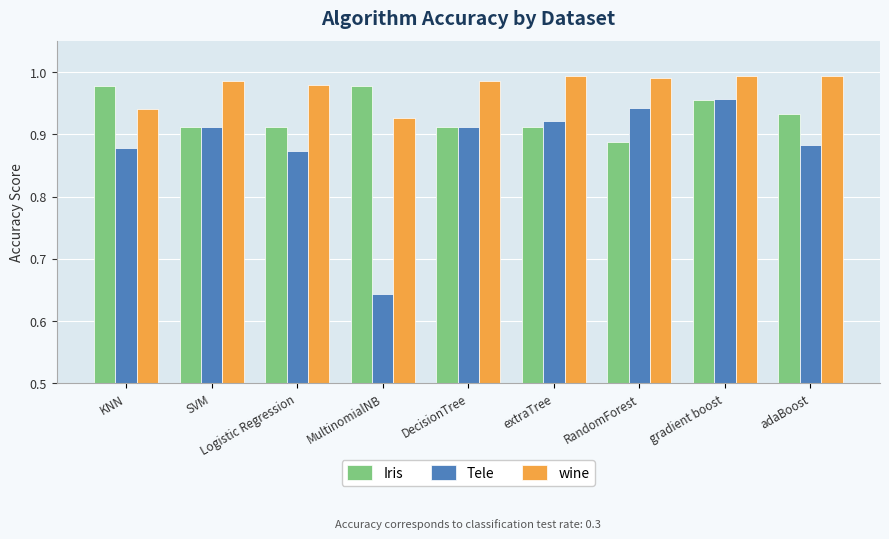

Where is Iris nearest to the value 0?

RandomForest